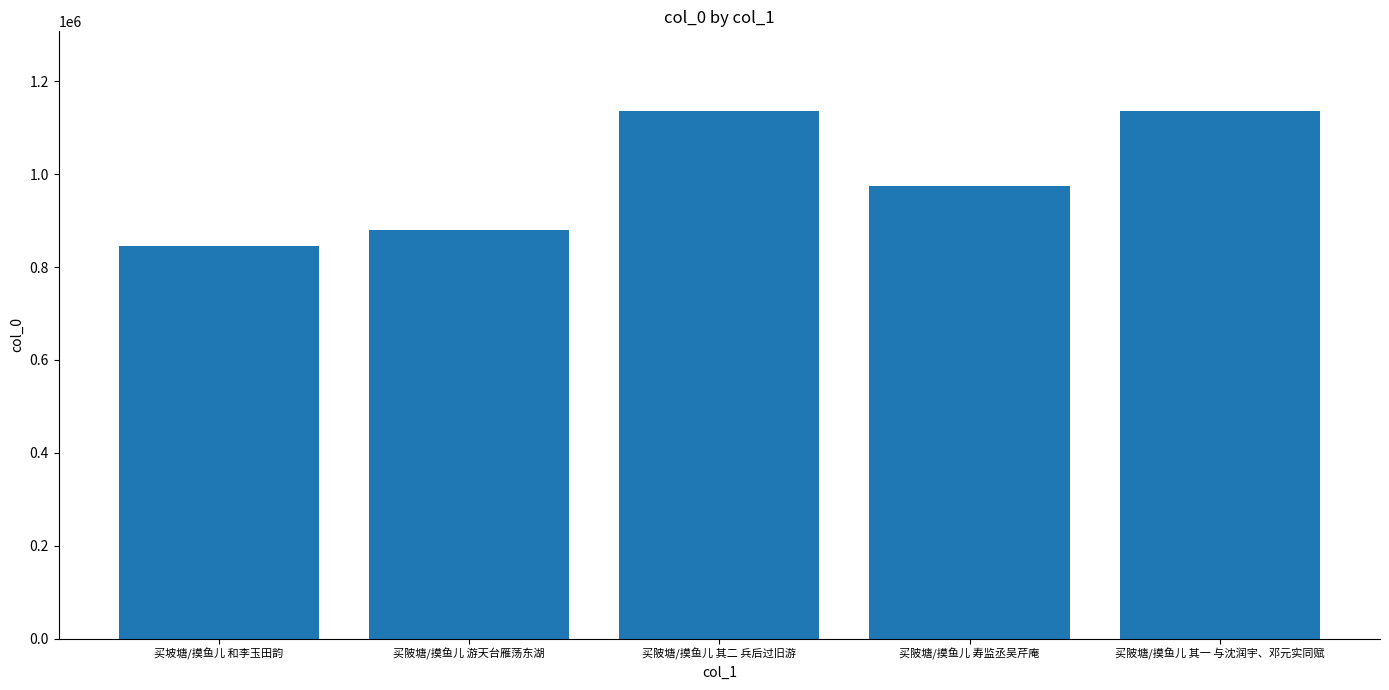

What position from the left is 买陂塘/摸鱼儿 其一 与沈润宇、邓元实同赋?

5